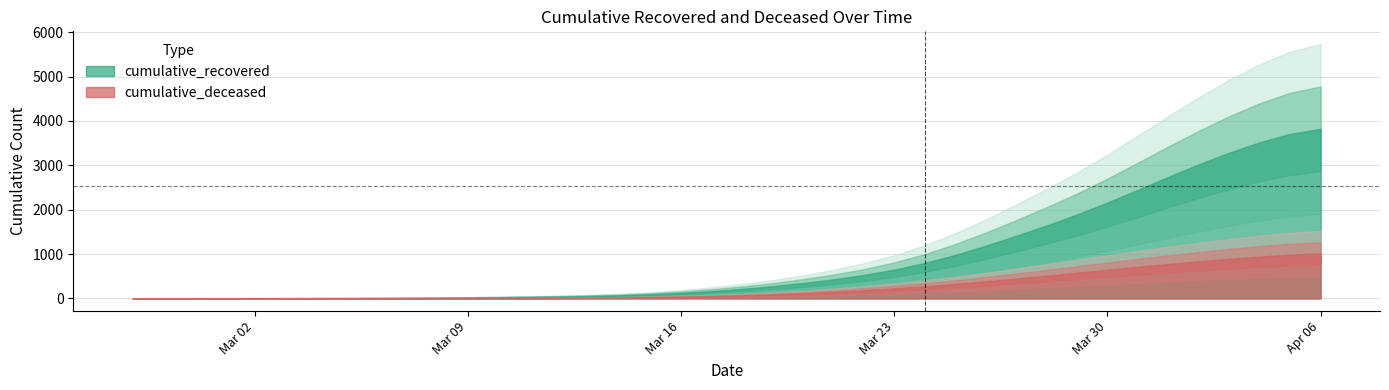

True or false: cumulative_recovered has a value of 1837 at 2020-03-29.

True